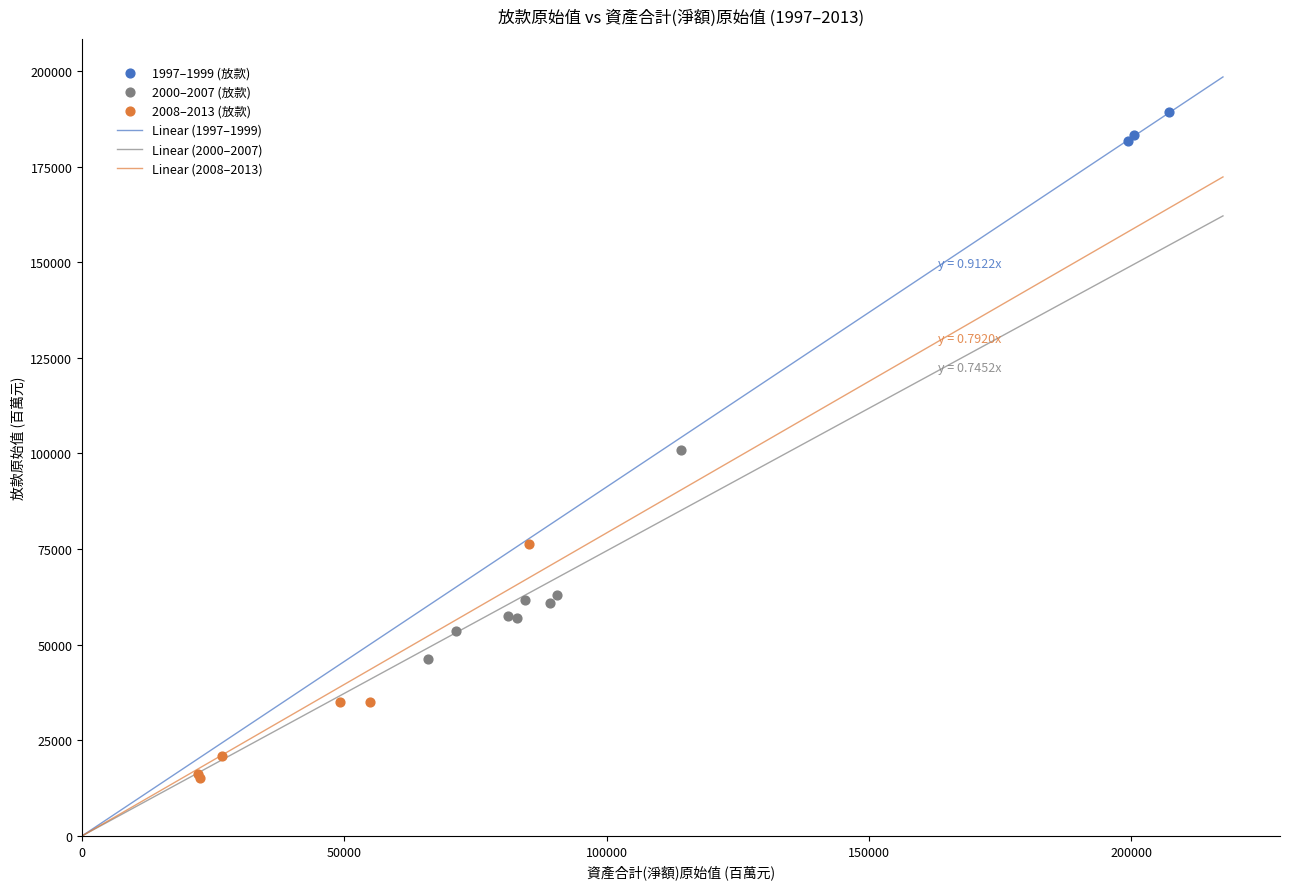

Which series contains the lowest Y value?

2008–2013 (放款)